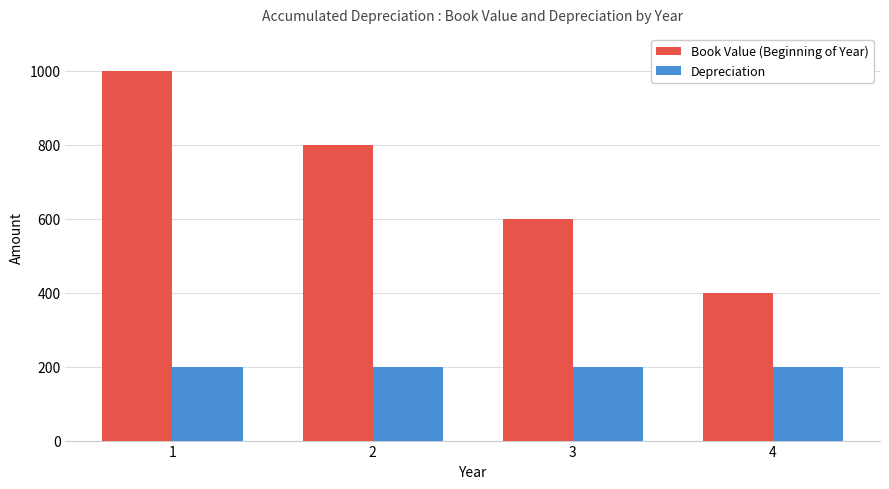

What is the difference between the maximum and second lowest values in the Book Value (Beginning of Year) series?

400